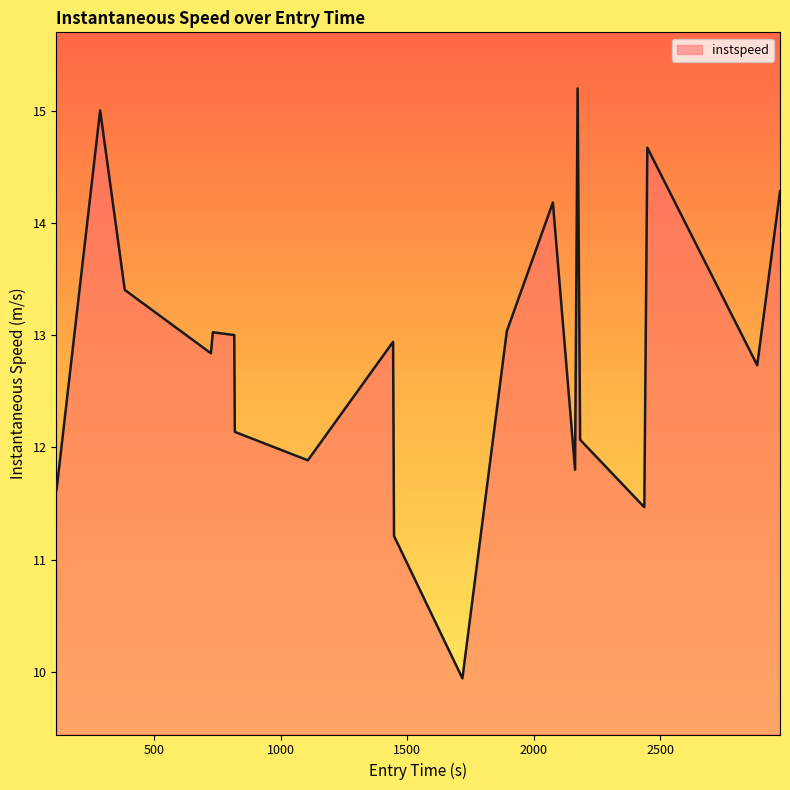

What is the difference between the maximum and minimum values?

5.3